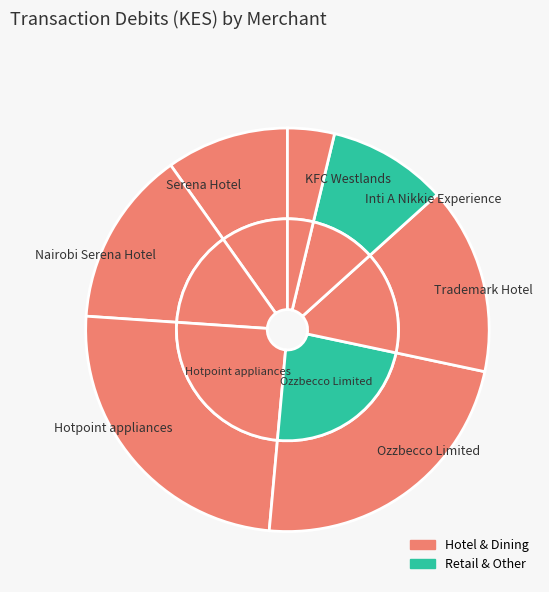

Does KFC Westlands account for over 50% of the chart?

No